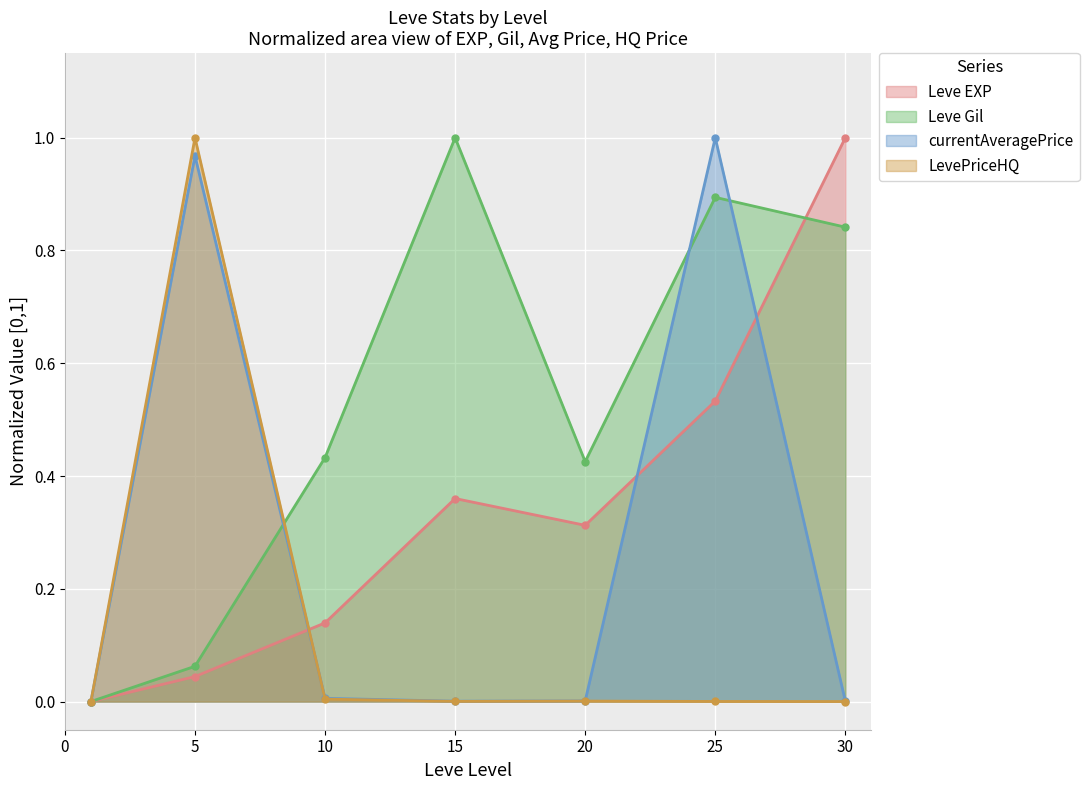

At which category does the chart reach its minimum across all series?

1